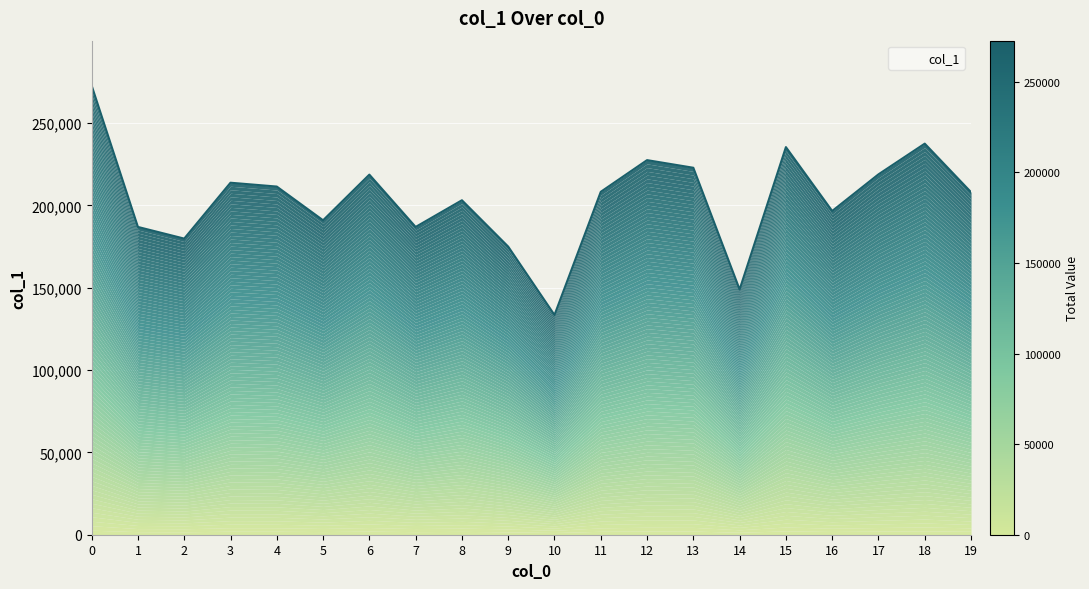

Count the number of data series in this chart.

1